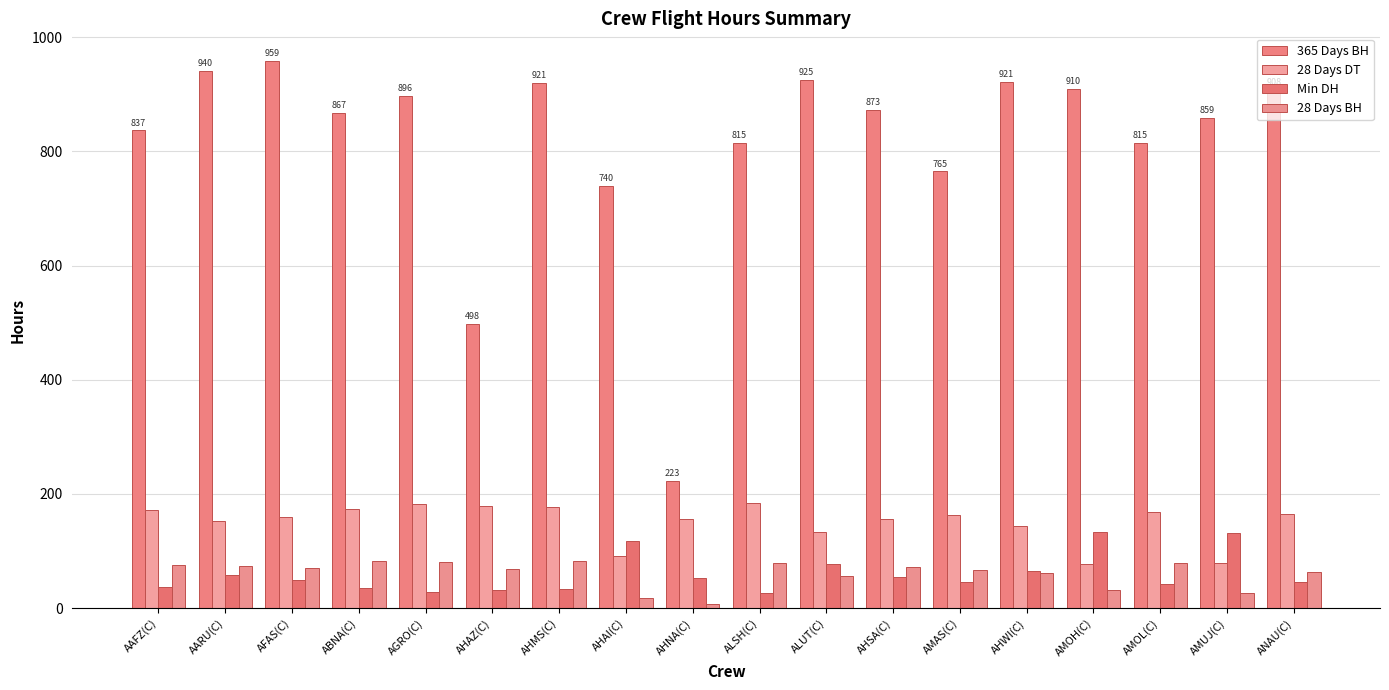

At which category is the sum across all series the highest?

AFAS(C)